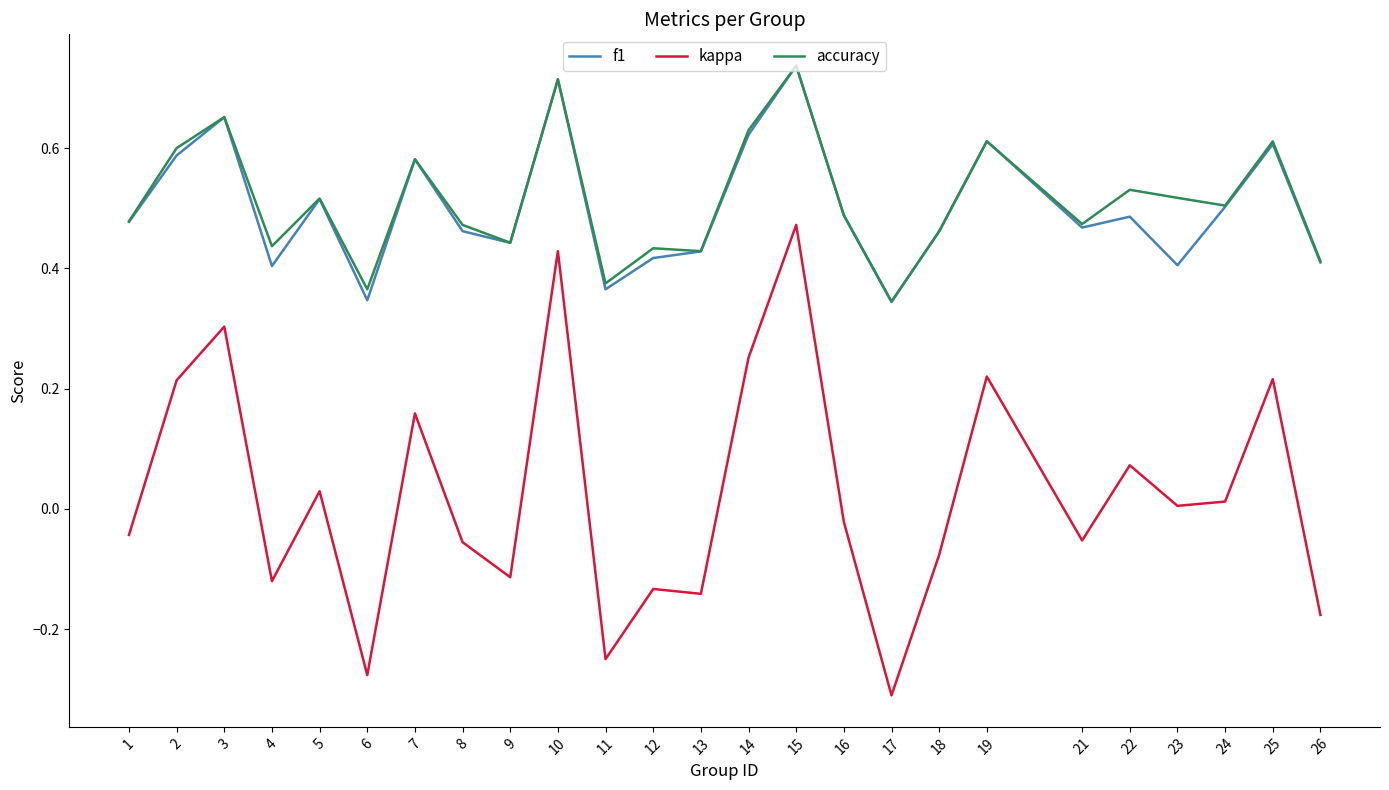

Which category has the lowest value across all series?

17